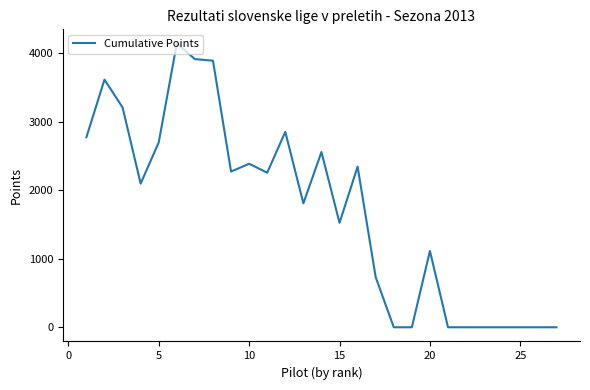

What is the difference between the maximum and minimum values?

4137.3